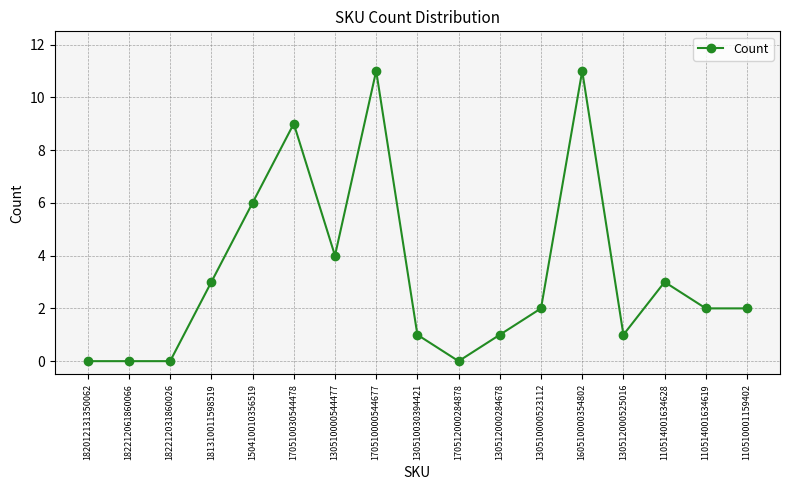

Reading left to right, extract all data points from this chart.

0	0	0	3	6	9	4	11	1	0	1	2	11	1	3	2	2